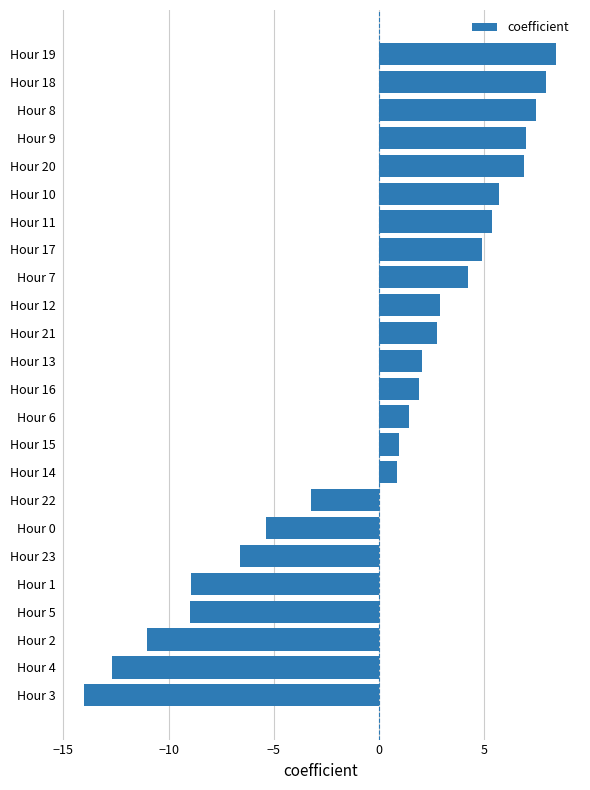

Which has a higher value, Hour 1 or Hour 16?

Hour 16